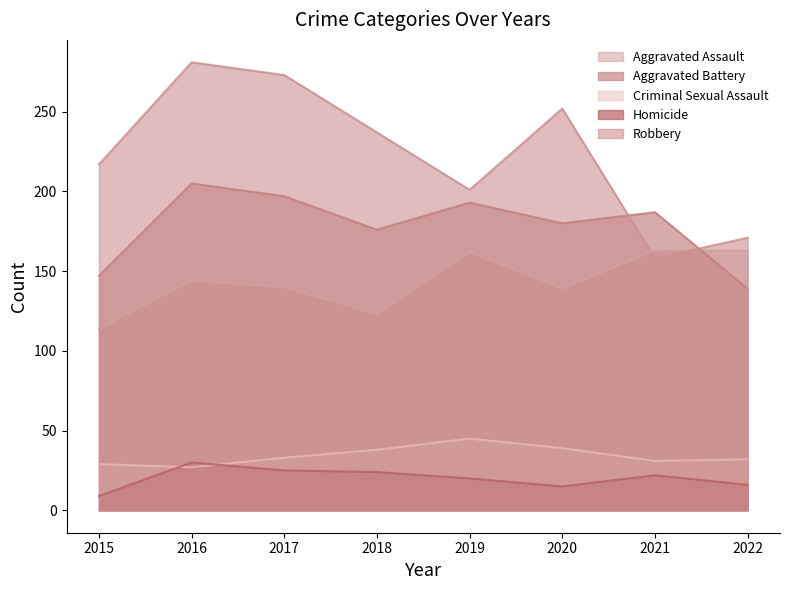

How many lines are shown in the chart?

5